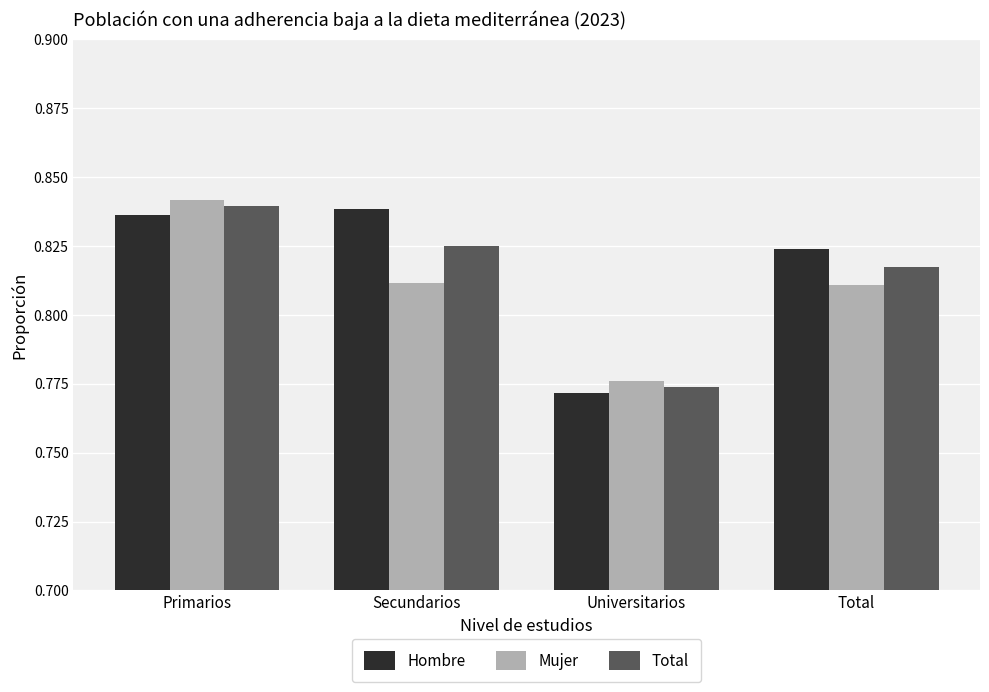

At which label does Mujer reach its peak?

Primarios